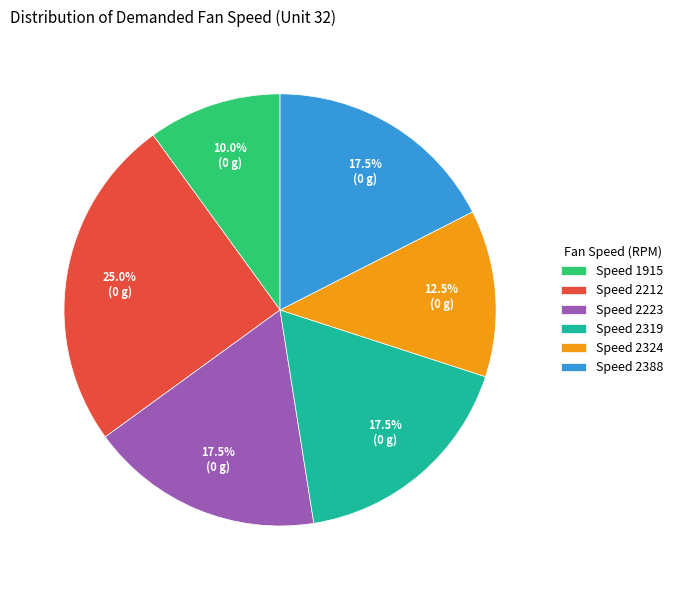

Is Speed 2223 the majority of the pie?

No